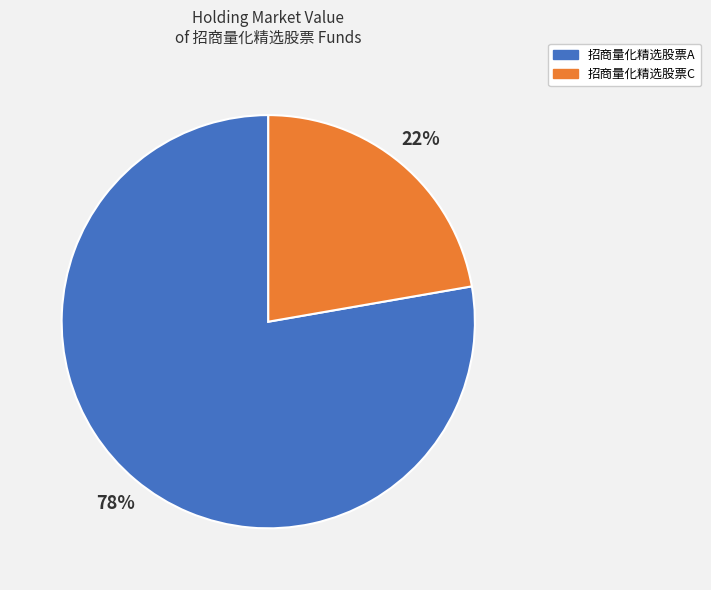

Is the sum of 招商量化精选股票C and 招商量化精选股票A greater than half?

Yes